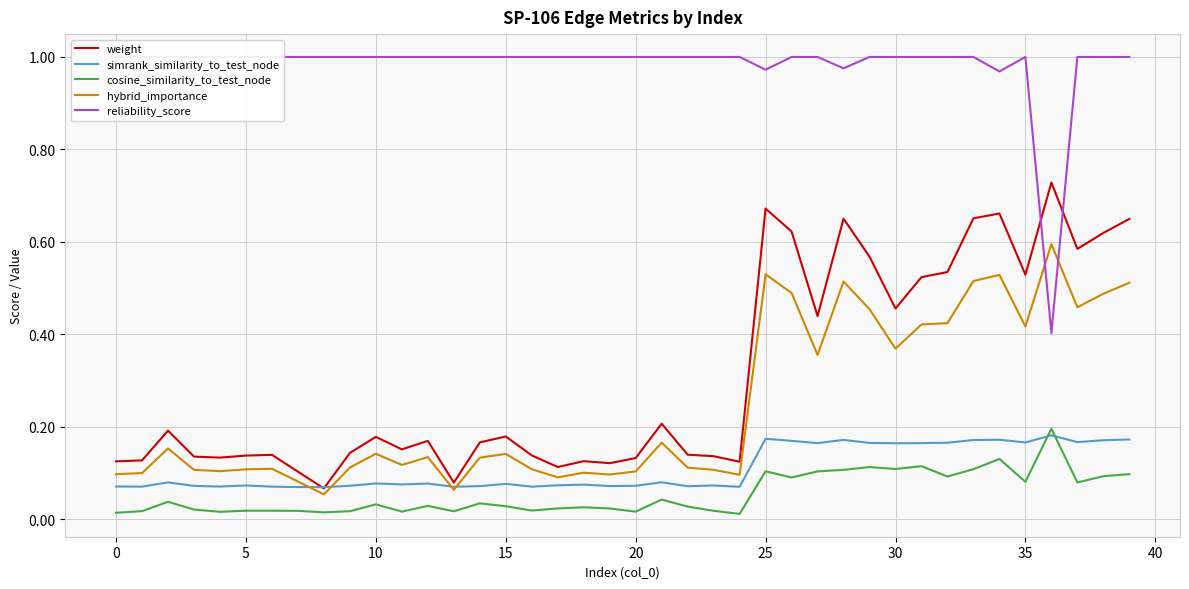

What are all the series names shown in the legend?

weight, simrank_similarity_to_test_node, cosine_similarity_to_test_node, hybrid_importance, reliability_score